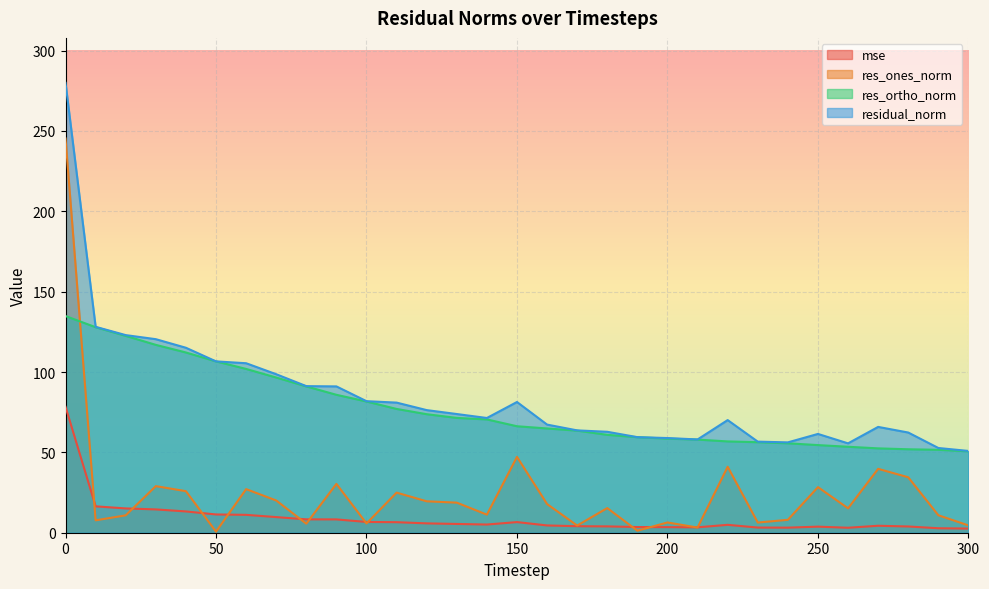

What is the approximate value of residual_norm at 10?

128.1